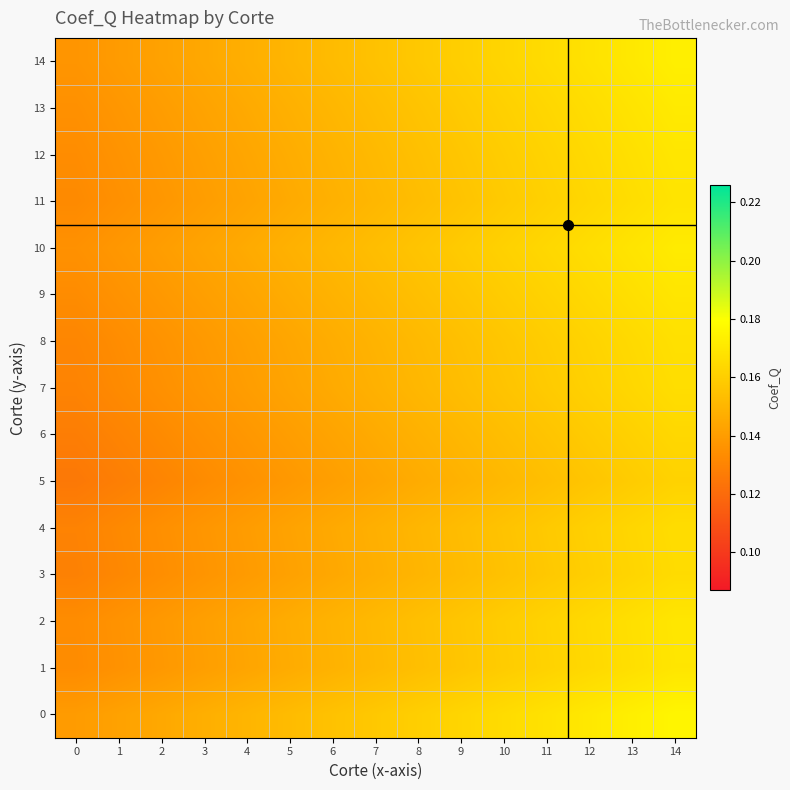

How many categories are shown in the chart?

15